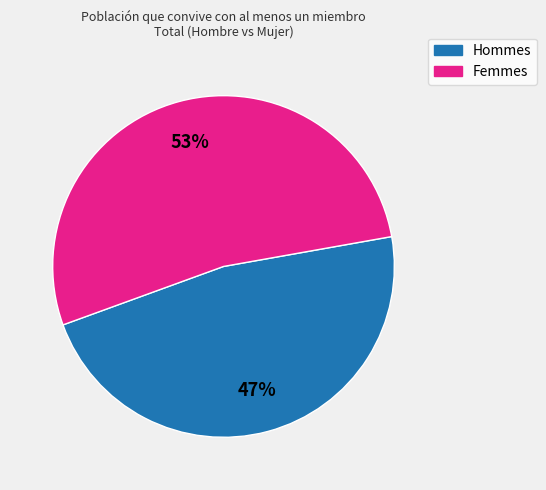

To the nearest percent, what is the average slice percentage?

50%